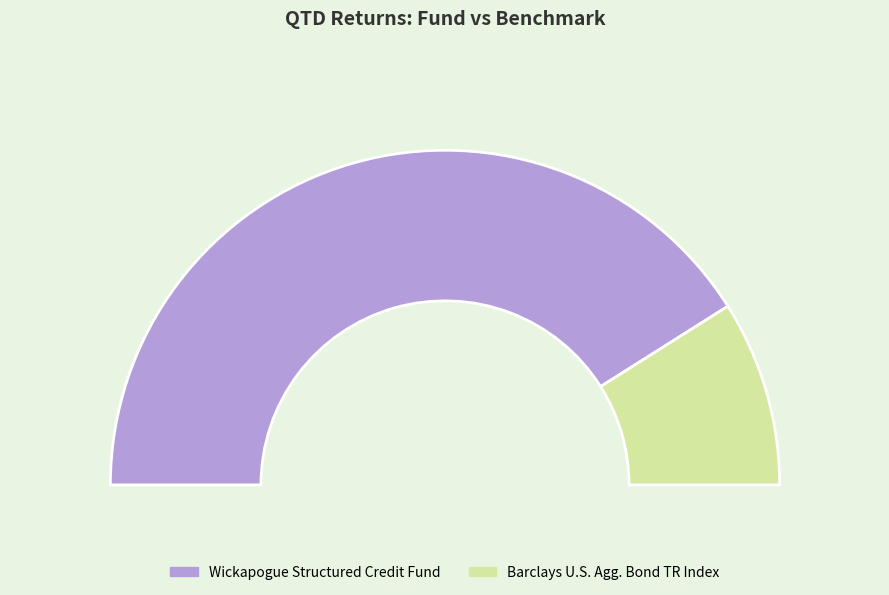

Rank the categories by value from lowest to highest.

Barclays U.S. Agg. Bond TR Index, Wickapogue Structured Credit Fund